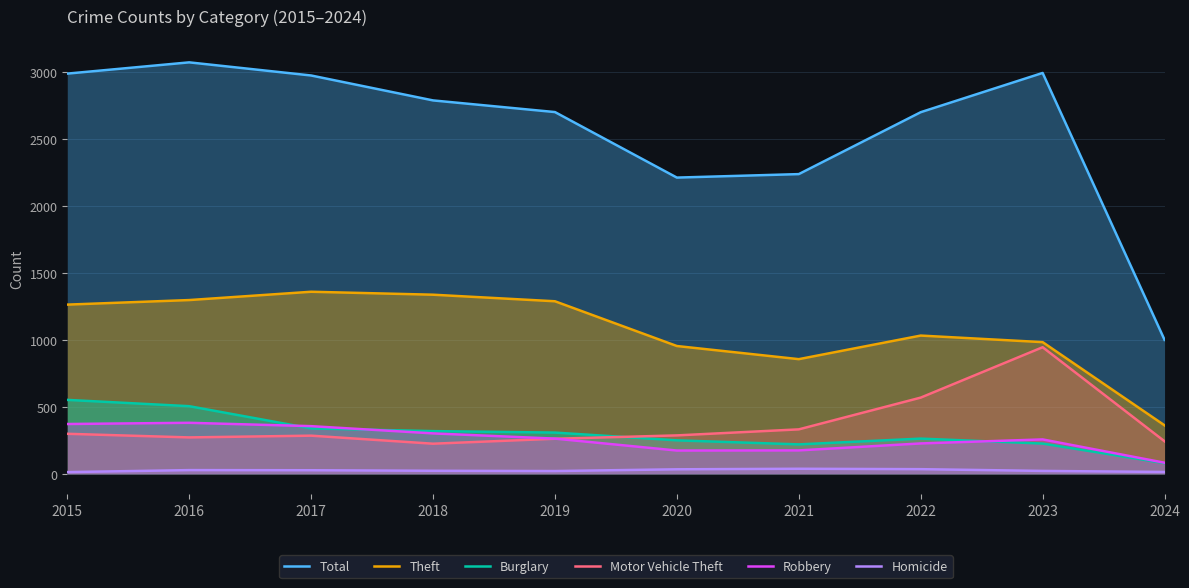

Reading left to right, transcribe all the data shown in this chart.

Total: 2015=2987	2016=3071	2017=2973	2018=2787	2019=2700	2020=2211	2021=2237	2022=2699	2023=2992	2024=1000
Theft: 2015=1263	2016=1297	2017=1359	2018=1337	2019=1288	2020=954	2021=856	2022=1032	2023=983	2024=362
Burglary: 2015=552	2016=505	2017=339	2018=319	2019=308	2020=250	2021=220	2022=263	2023=226	2024=80
Motor Vehicle Theft: 2015=299	2016=272	2017=285	2018=225	2019=262	2020=287	2021=332	2022=569	2023=945	2024=243
Robbery: 2015=372	2016=381	2017=356	2018=302	2019=263	2020=174	2021=175	2022=227	2023=257	2024=83
Homicide: 2015=13	2016=28	2017=27	2018=23	2019=21	2020=34	2021=38	2022=35	2023=22	2024=14